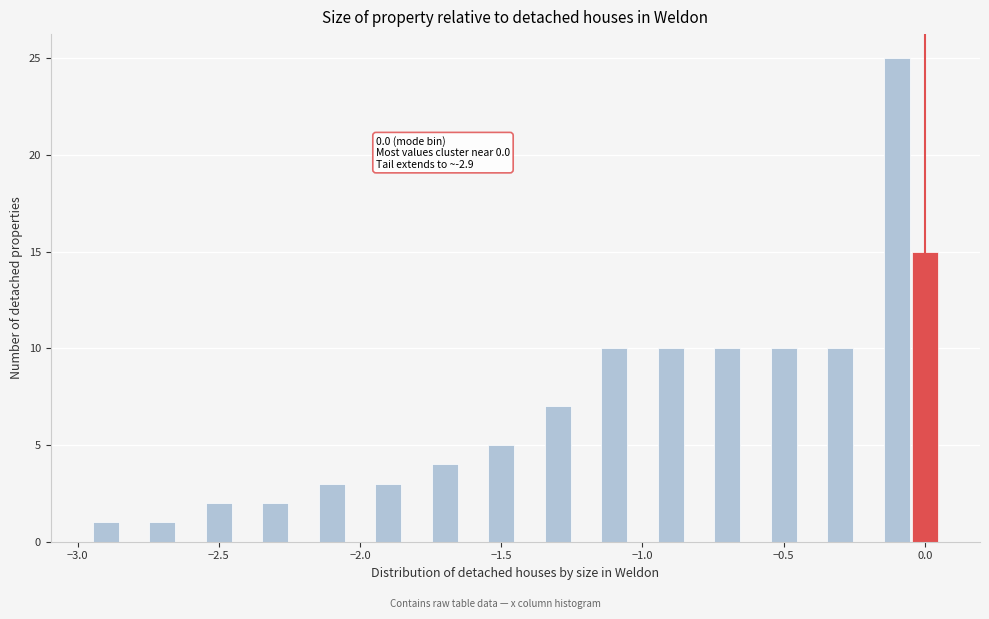

Around what value on the x-axis is the tallest bar? Give the approximate position of its centre, as read against the axis.

-0.10